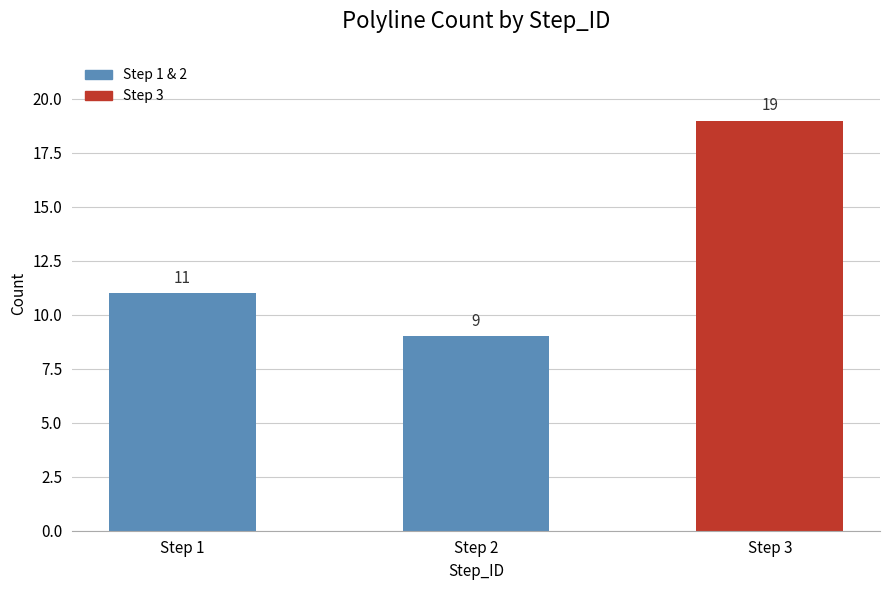

Which label corresponds to the smallest value in the chart?

Step 2